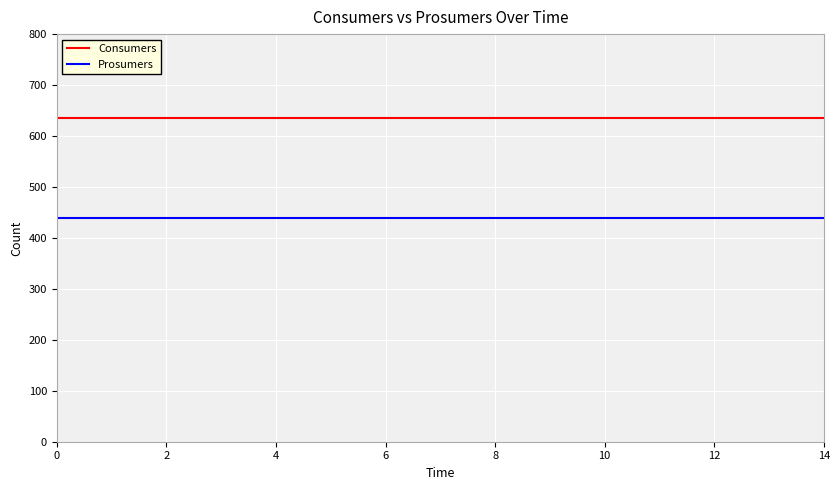

True or false: Consumers and Prosumers cross at least once.

False